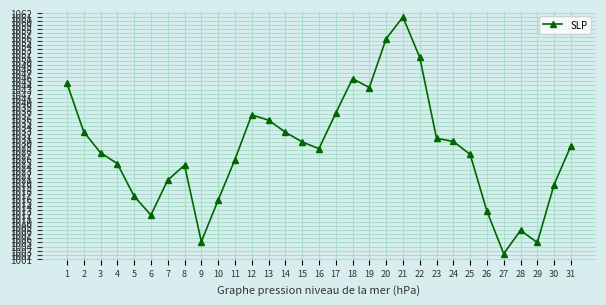

What value does the data have at 3?

1027.3